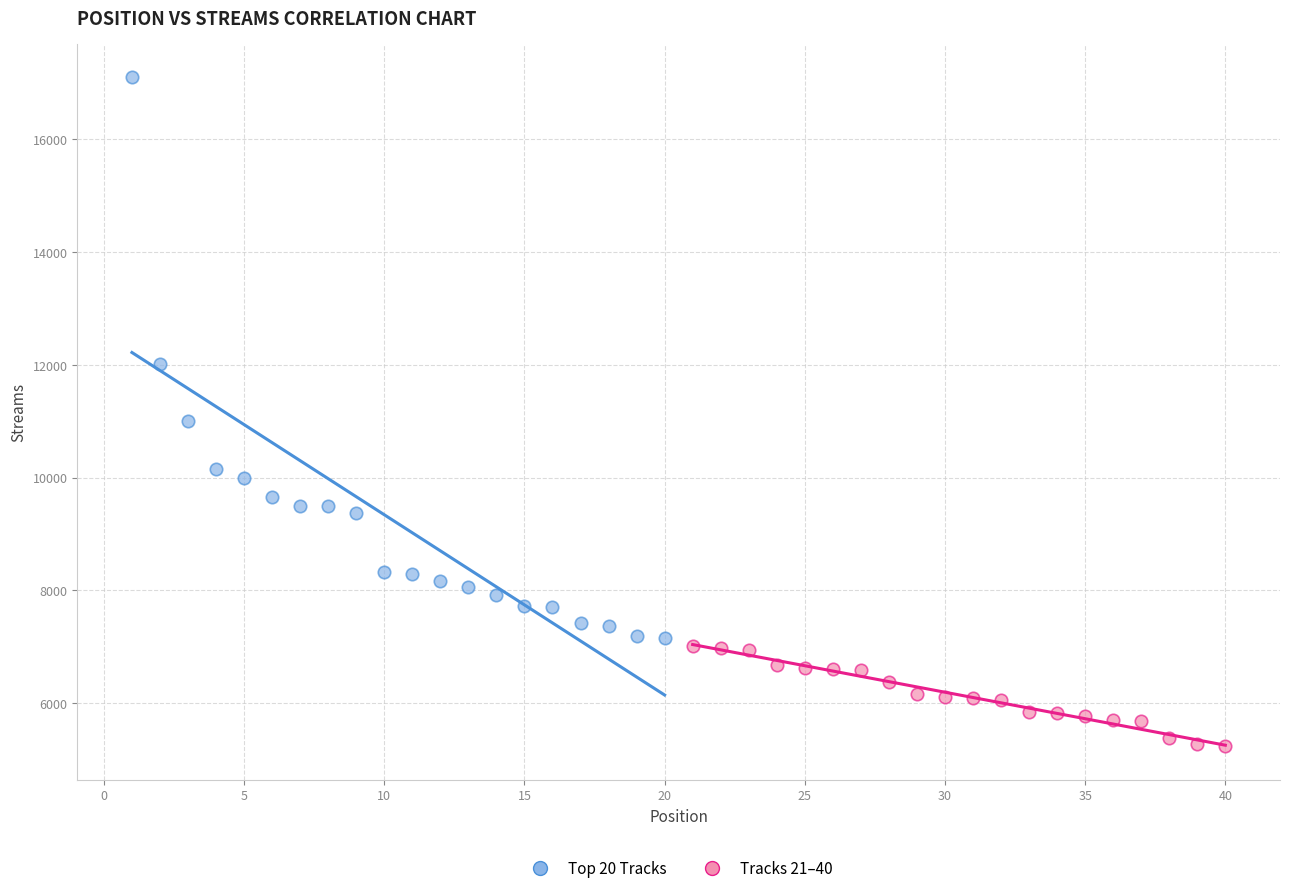

Which series has the largest Y range (max minus min)?

Top 20 Tracks